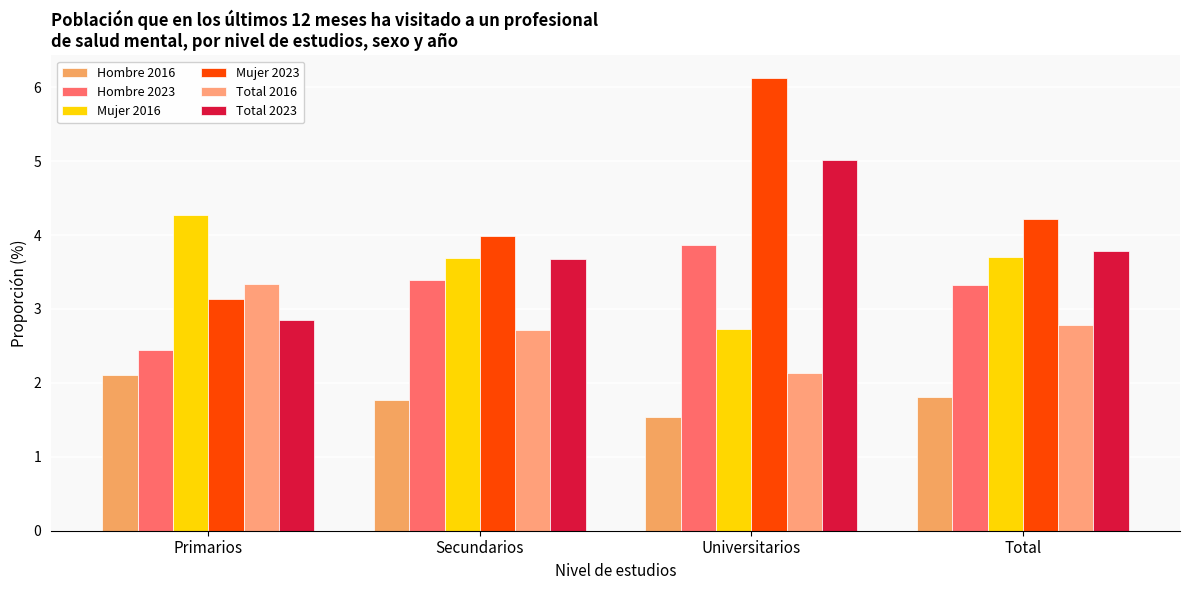

Reading left to right, what are all the values shown in this chart?

Hombre 2016: Primarios=2.1	Secundarios=1.8	Universitarios=1.5	Total=1.8
Hombre 2023: Primarios=2.4	Secundarios=3.4	Universitarios=3.9	Total=3.3
Mujer 2016: Primarios=4.3	Secundarios=3.7	Universitarios=2.7	Total=3.7
Mujer 2023: Primarios=3.1	Secundarios=4.0	Universitarios=6.1	Total=4.2
Total 2016: Primarios=3.3	Secundarios=2.7	Universitarios=2.1	Total=2.8
Total 2023: Primarios=2.8	Secundarios=3.7	Universitarios=5.0	Total=3.8